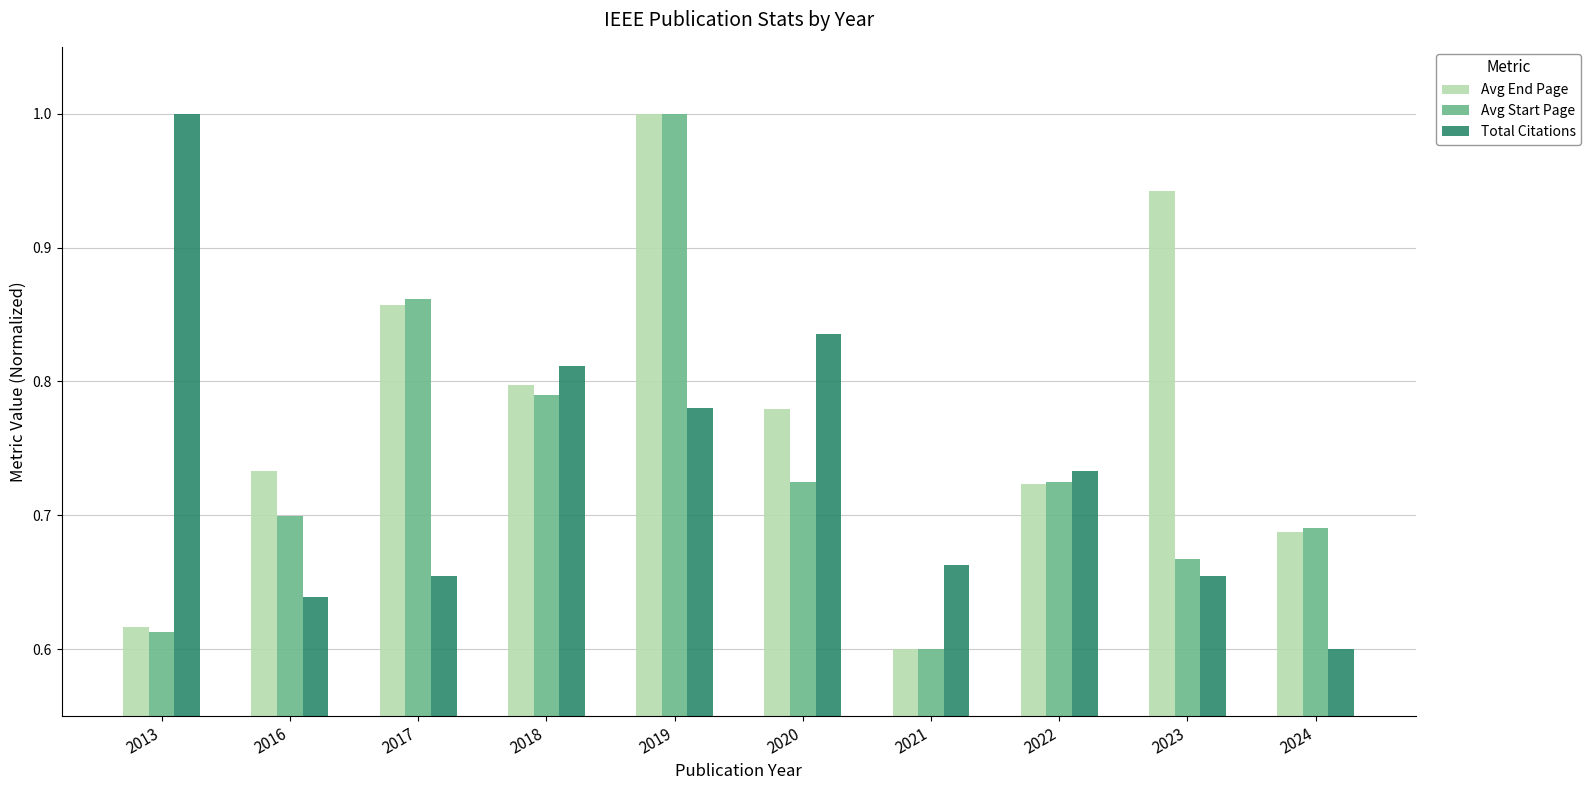

How many bars are there in each group?

3